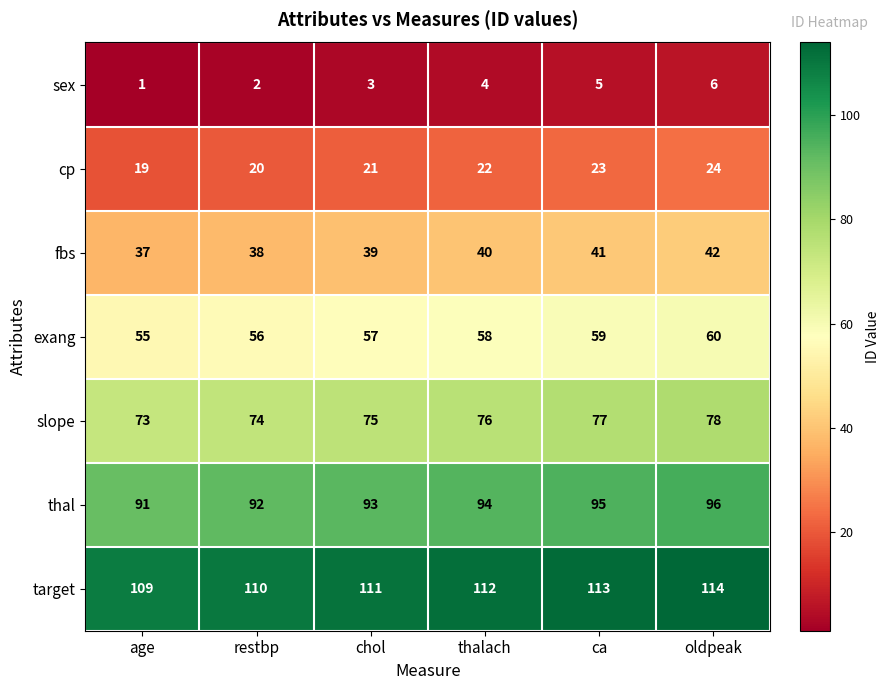

Is it true that sex equals 5 at chol?

False